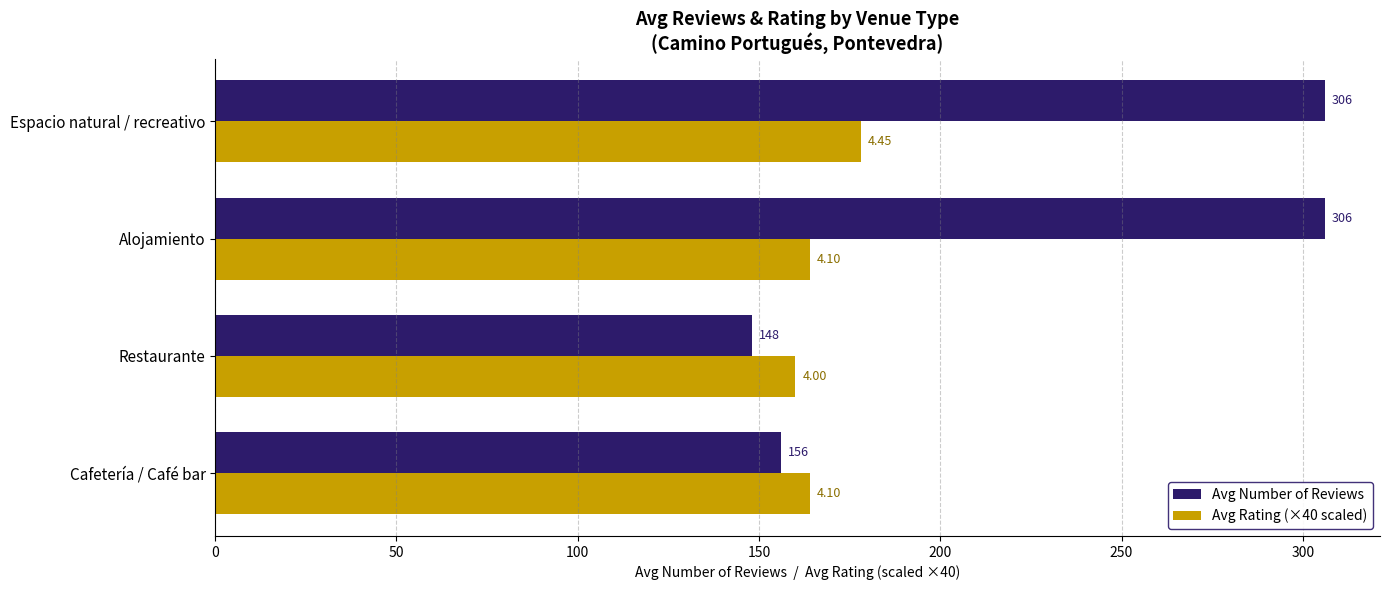

At which category is the sum across all series the highest?

Espacio natural / recreativo